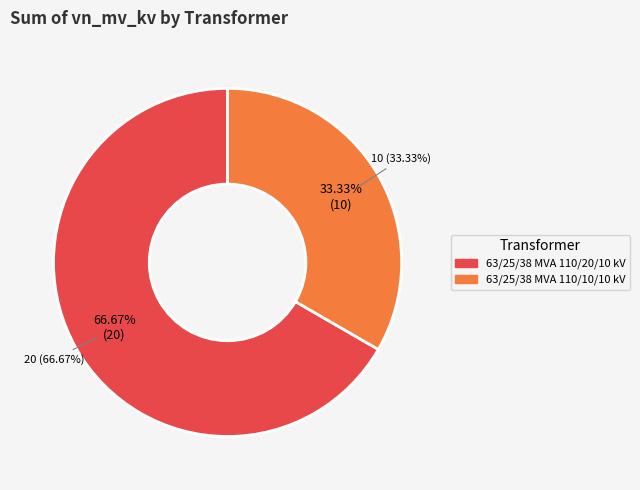

Do 63/25/38 MVA 110/20/10 kV and 63/25/38 MVA 110/10/10 kV together represent more than half of the pie?

Yes